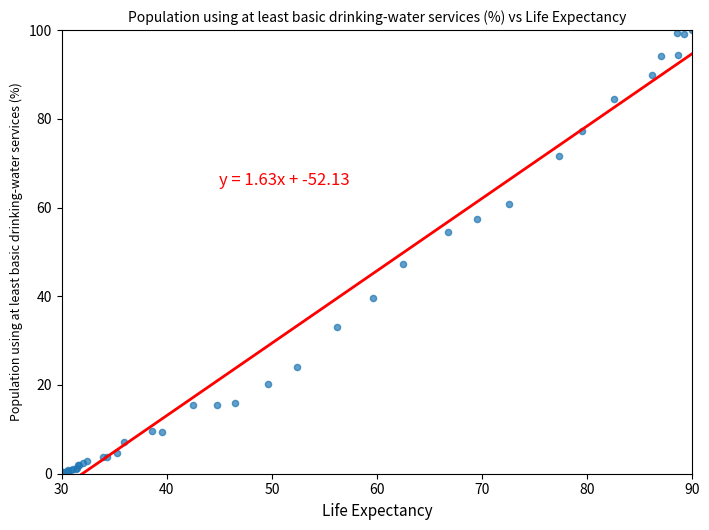

What Y value in the scatter plot is closest to 50?

47.2